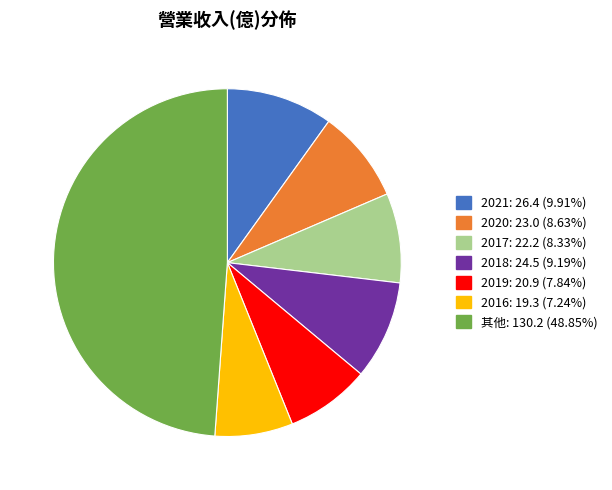

Is there any slice that represents more than half of the pie?

No